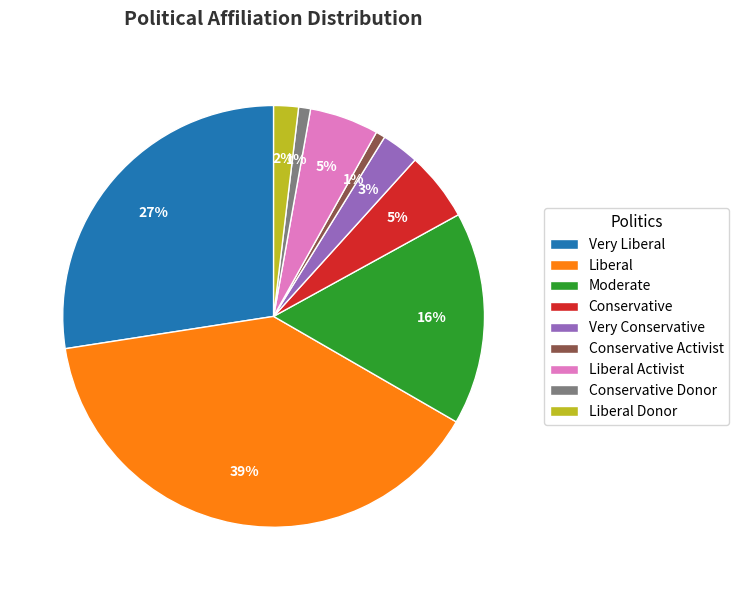

Is the sum of Conservative and Liberal Donor greater than half?

No